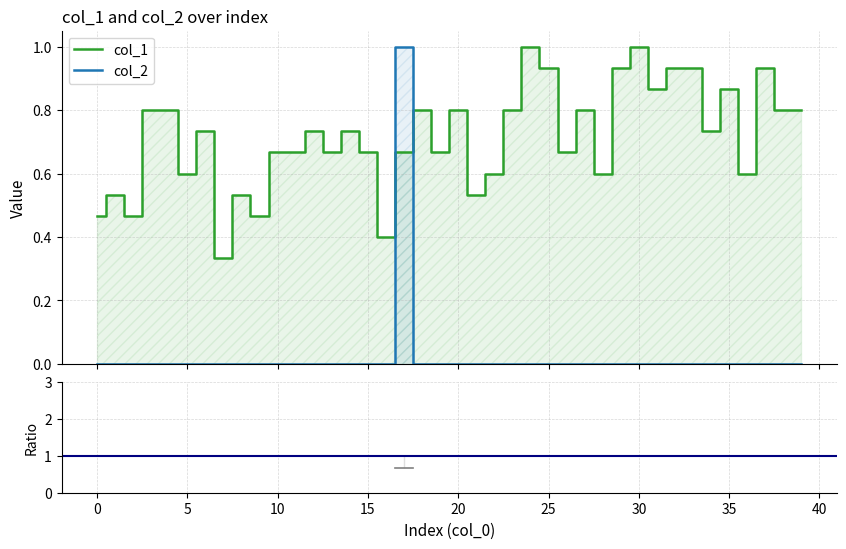

How many distinct data groups are displayed?

2